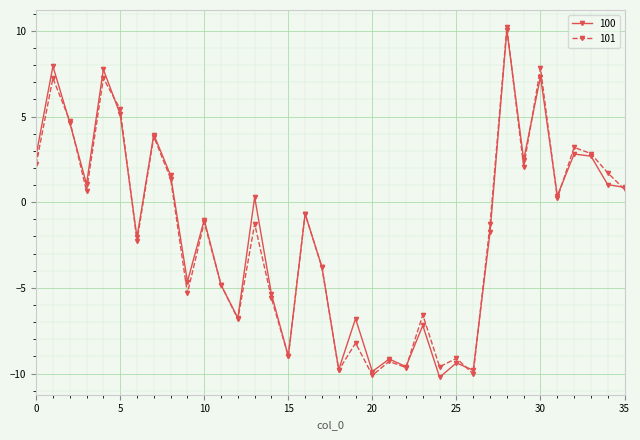

What is the minimum value shown in the chart?

-10.2